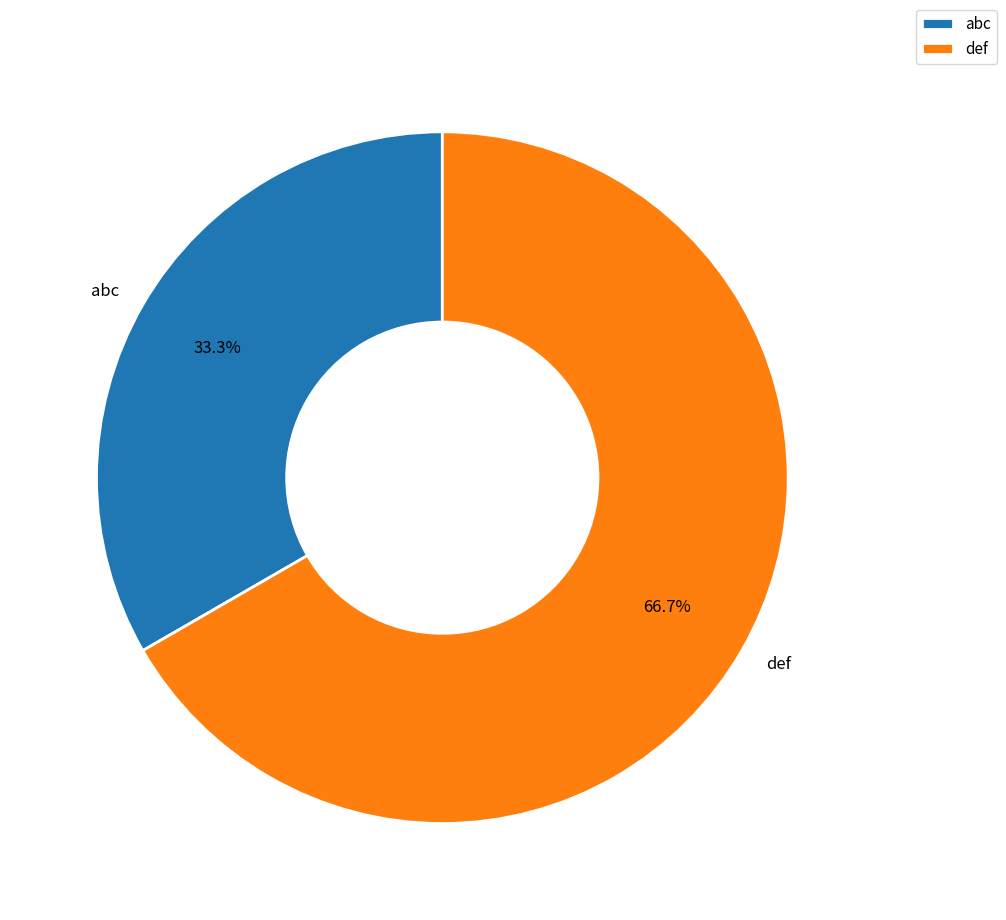

To the nearest percent, what is the average slice percentage?

50%